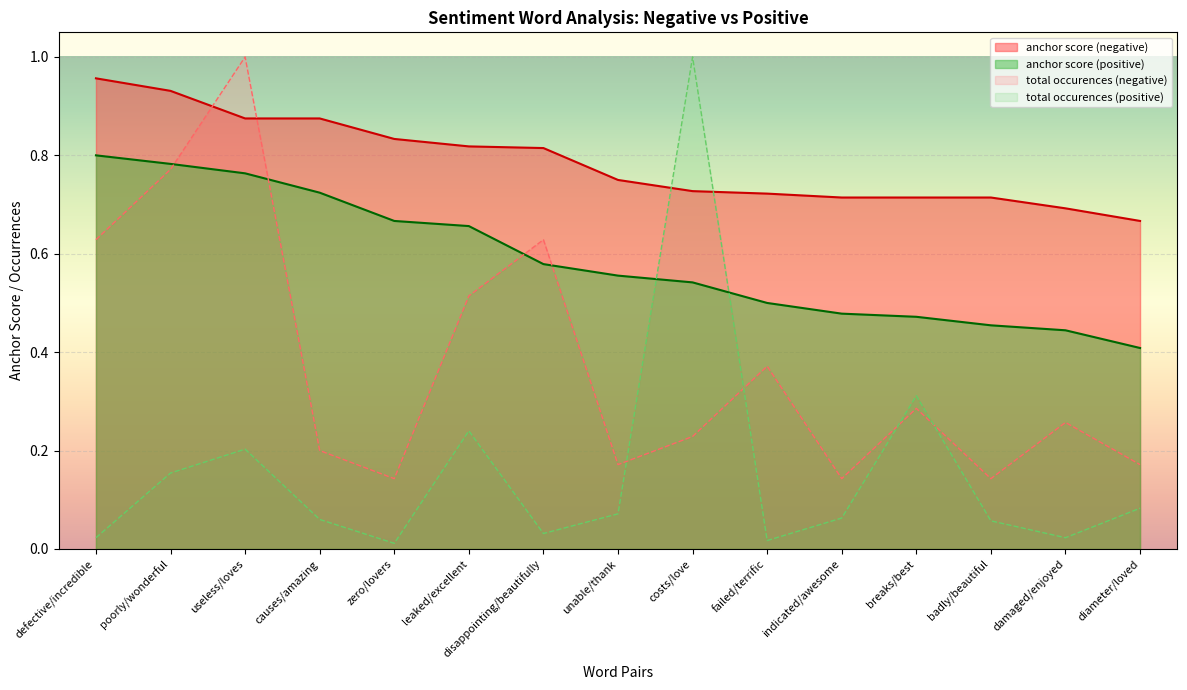

True or false: total occurences (positive) and anchor score (positive) cross at least once.

True